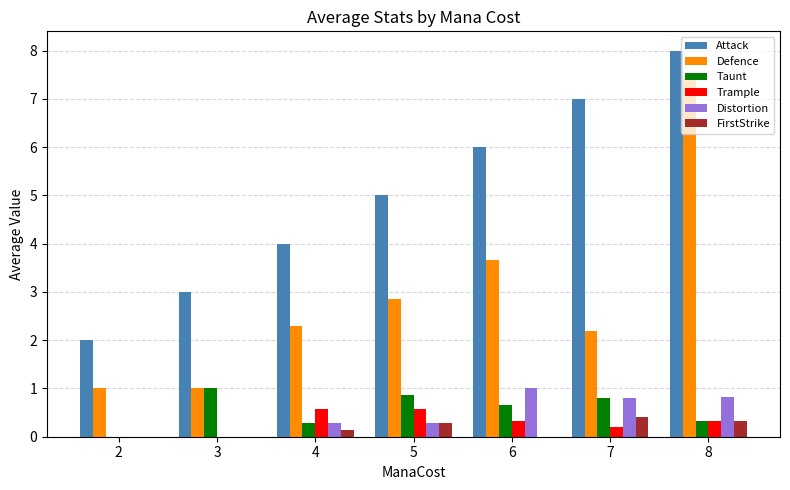

At which category is the sum across all series the highest?

8